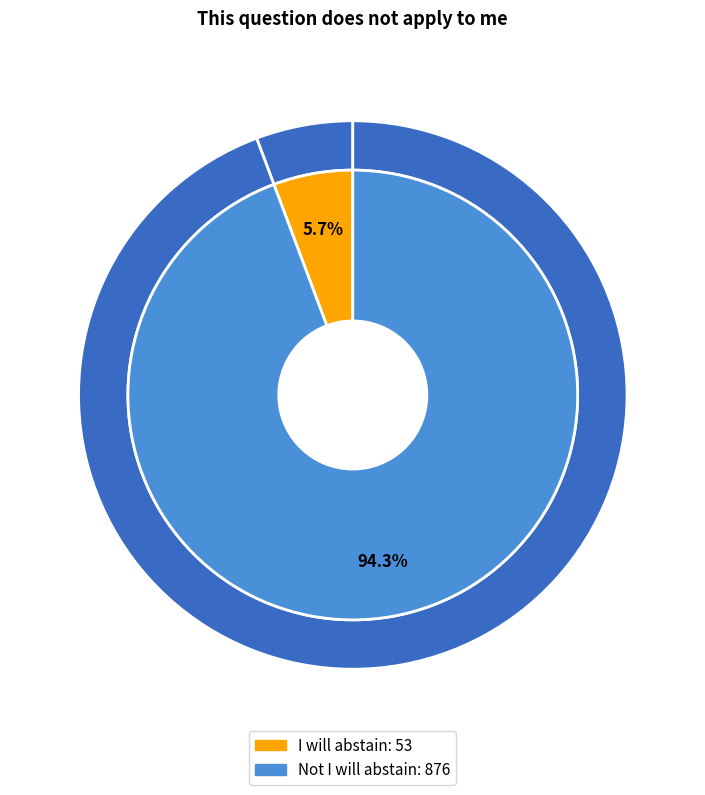

To the nearest percent, what is the combined percentage of Not I will abstain and I will abstain?

100%